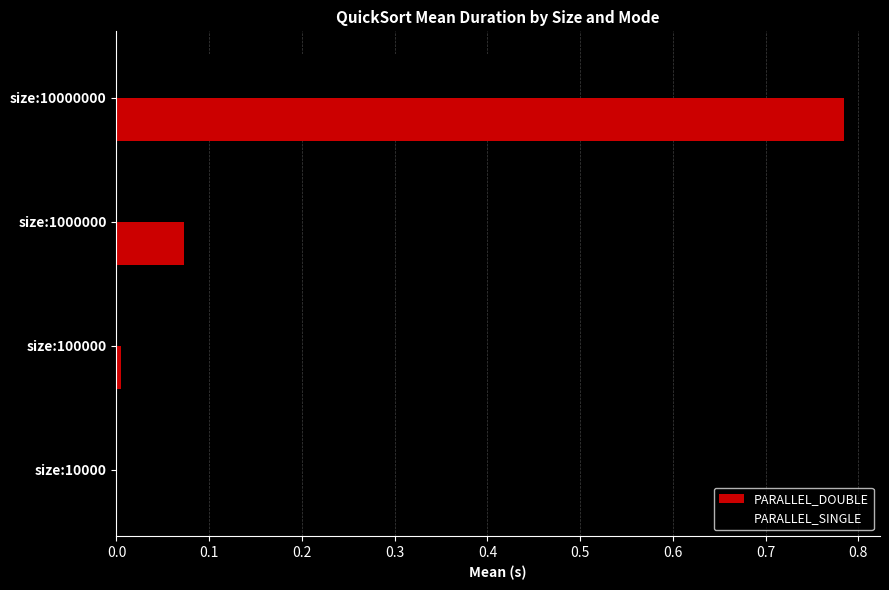

Is it true that PARALLEL_DOUBLE equals 0.0 at size:10000?

True